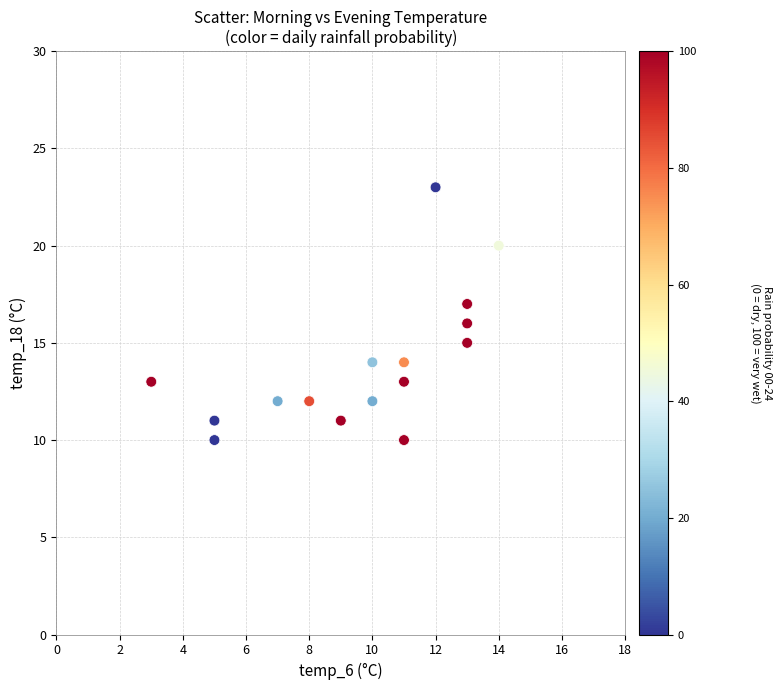

What is the range of X values (max minus min)?

11